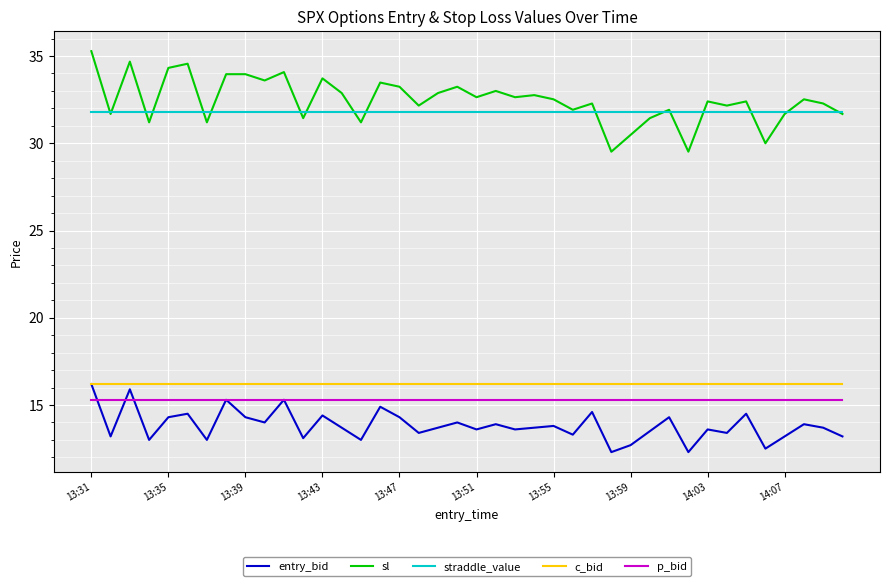

What is the minimum value for sl?

29.5